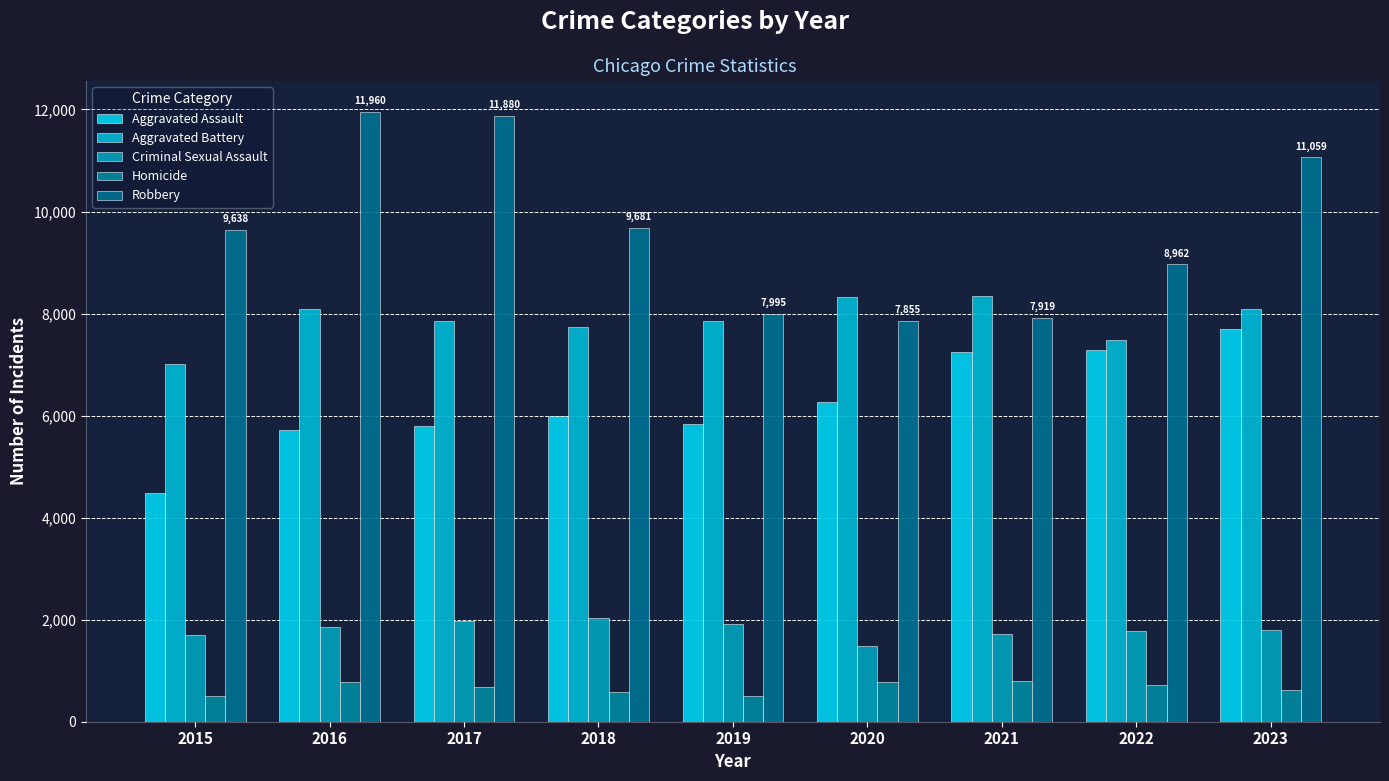

Reading left to right, extract all data points from this chart.

Aggravated Assault: 4480	5712	5793	6001	5841	6264	7242	7280	7707
Aggravated Battery: 7019	8086	7845	7735	7858	8319	8347	7488	8080
Criminal Sexual Assault: 1697	1848	1969	2029	1908	1482	1725	1784	1804
Homicide: 496	786	672	588	499	787	804	723	625
Robbery: 9638	11960	11880	9681	7995	7855	7919	8962	11059